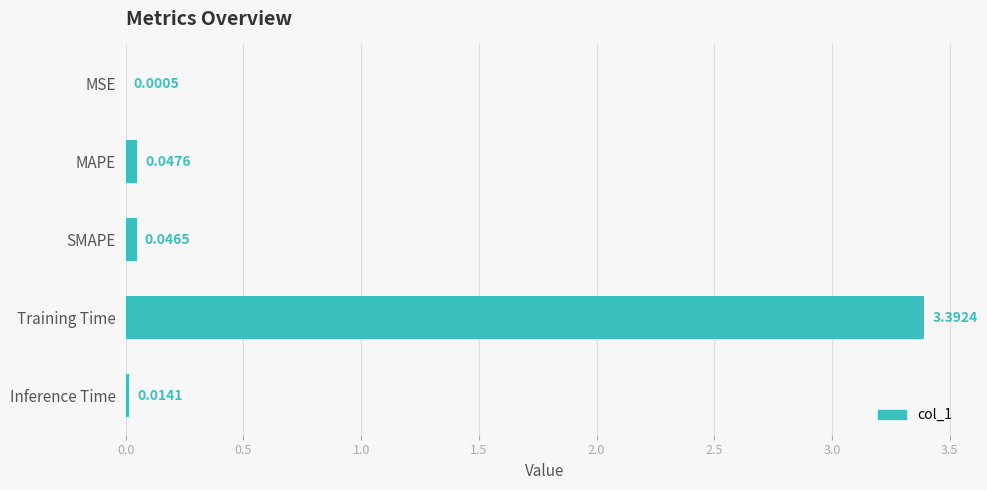

Are the bars horizontal?

Yes